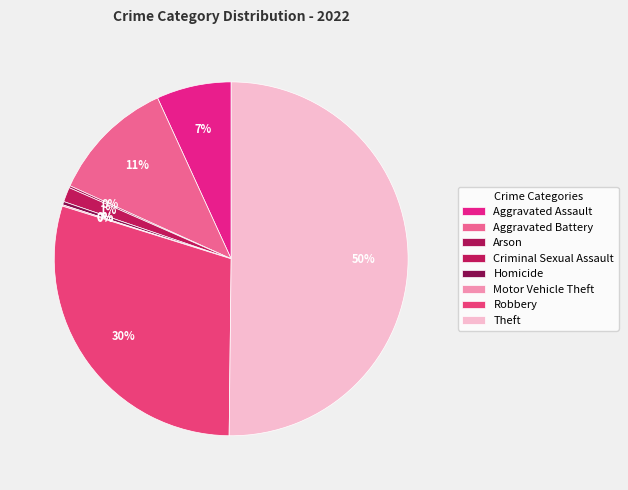

The Robbery slice represents 35% of the pie. True or false?

False